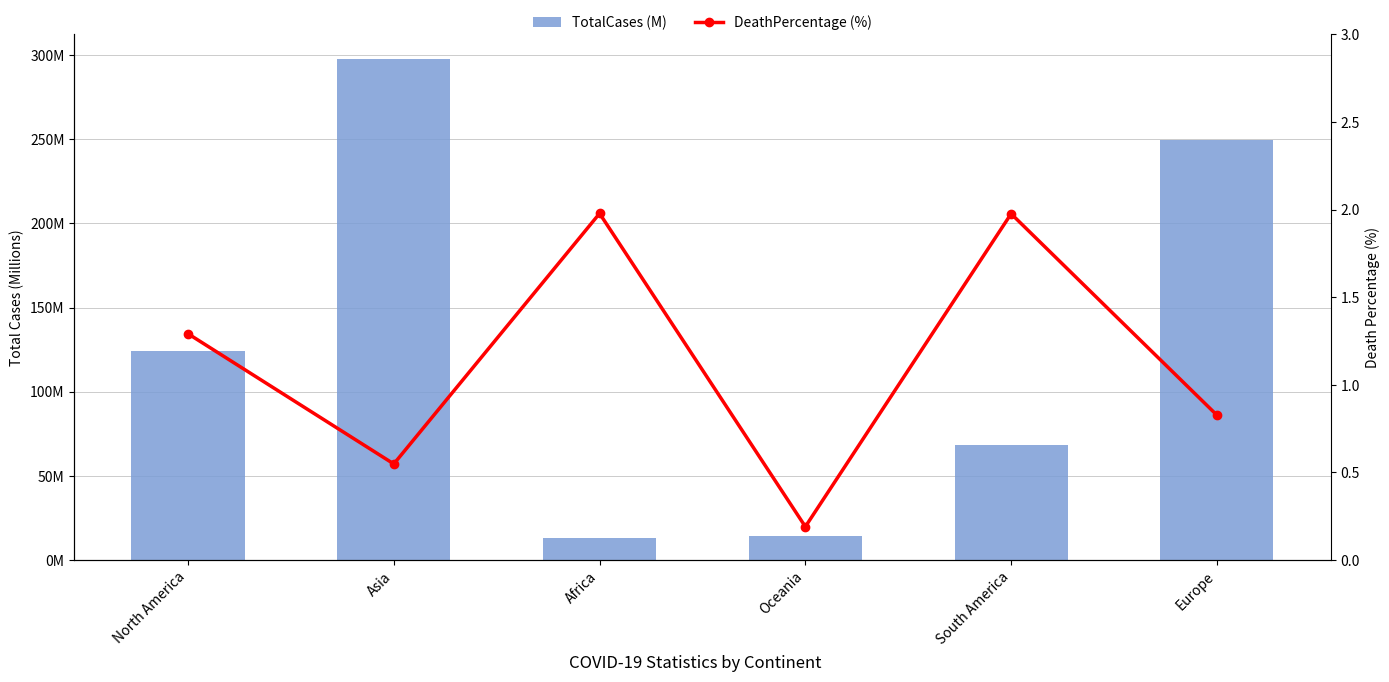

Reading right to left, list all the values displayed in this chart.

TotalCases (M): 249.4	68.6	14.1	13.1	297.5	124.2
DeathPercentage (%): 0.8	2.0	0.2	2.0	0.5	1.3